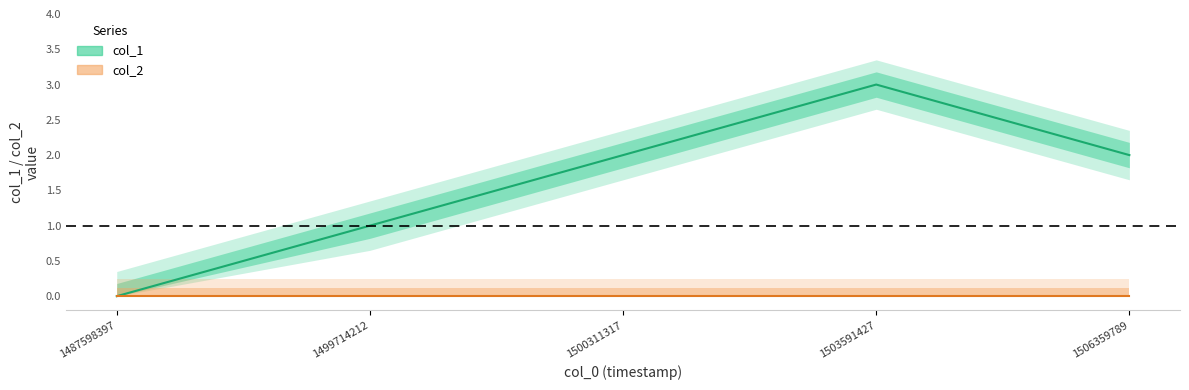

True or false: the data shows 1 at 1499714212.

True